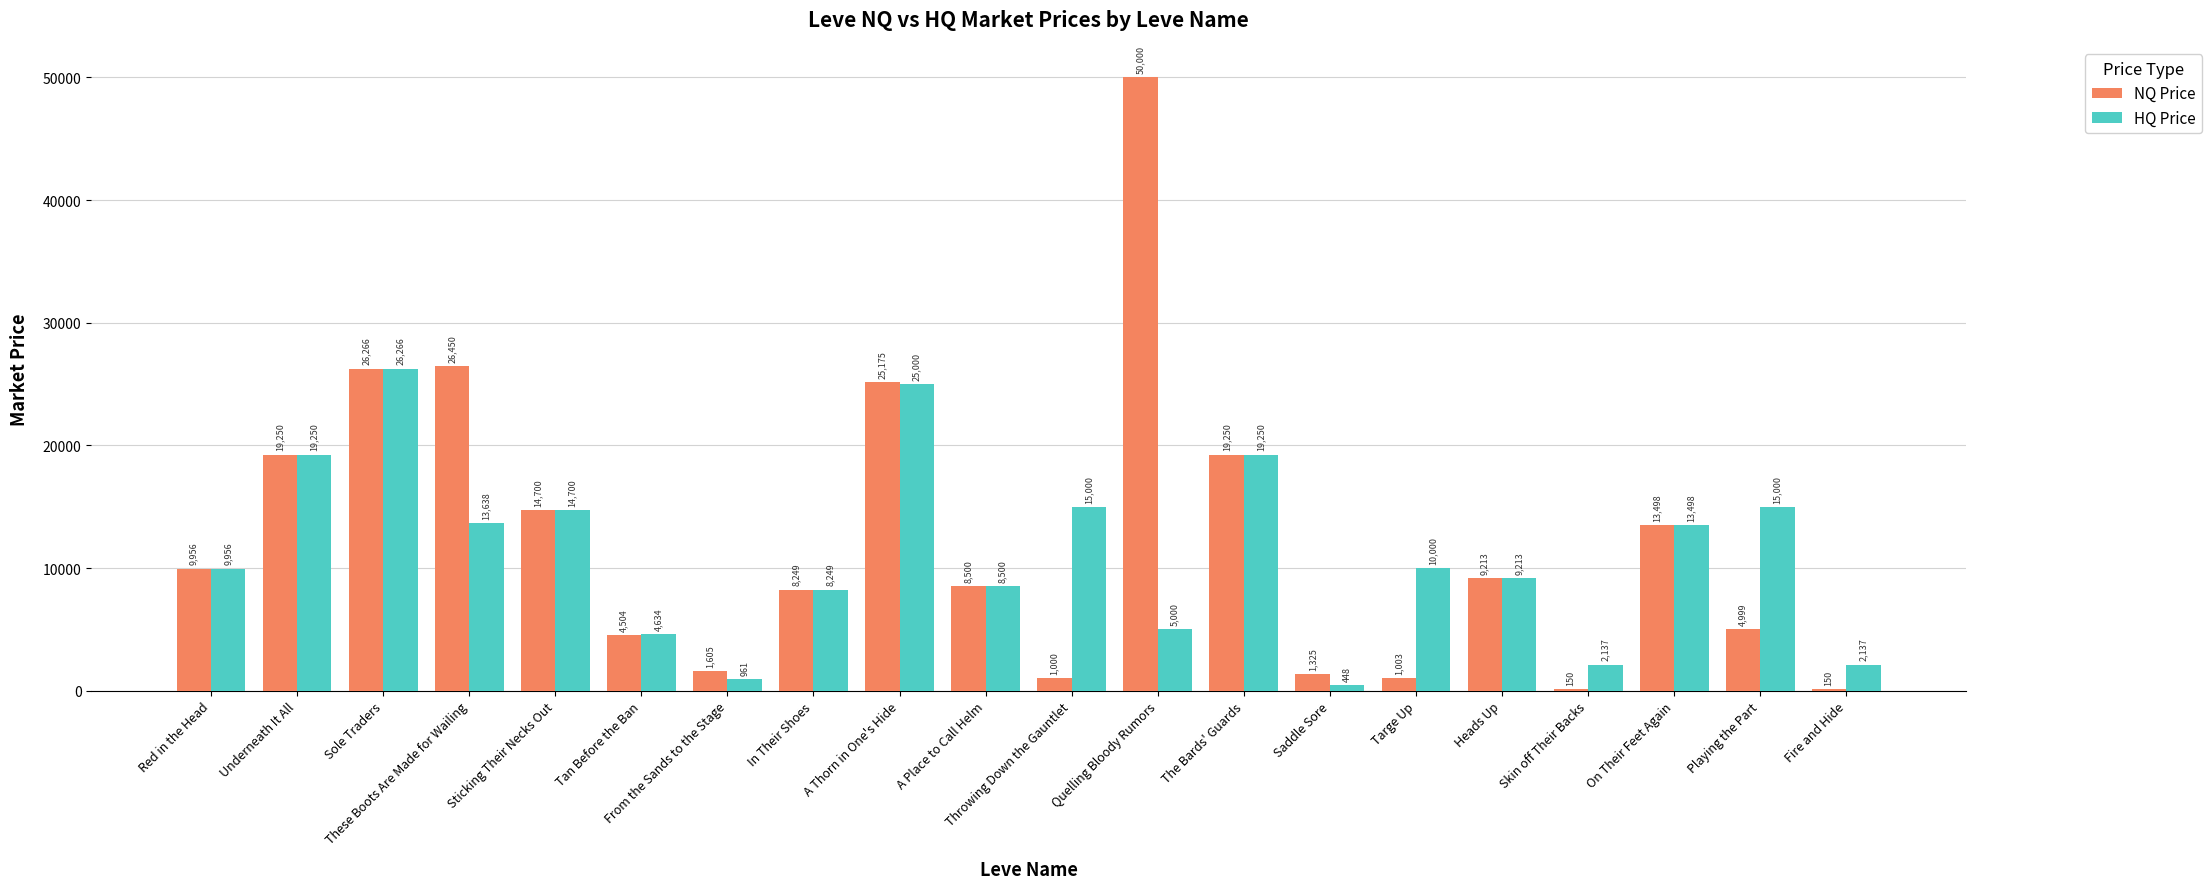

At which category is the sum across all series the highest?

Quelling Bloody Rumors